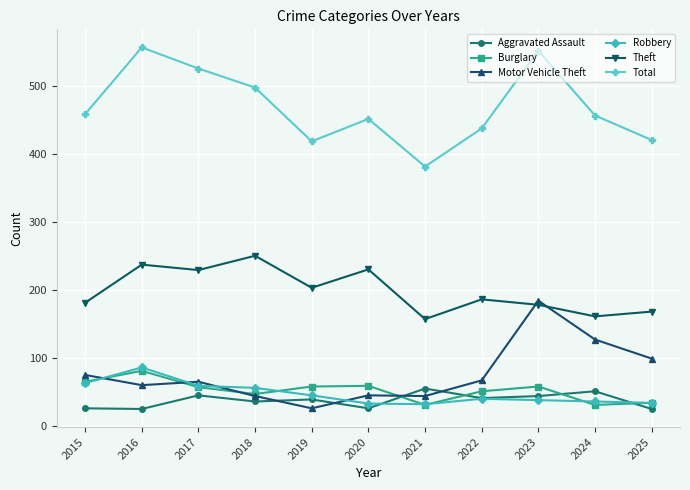

True or false: Theft and Robbery cross at least once.

False